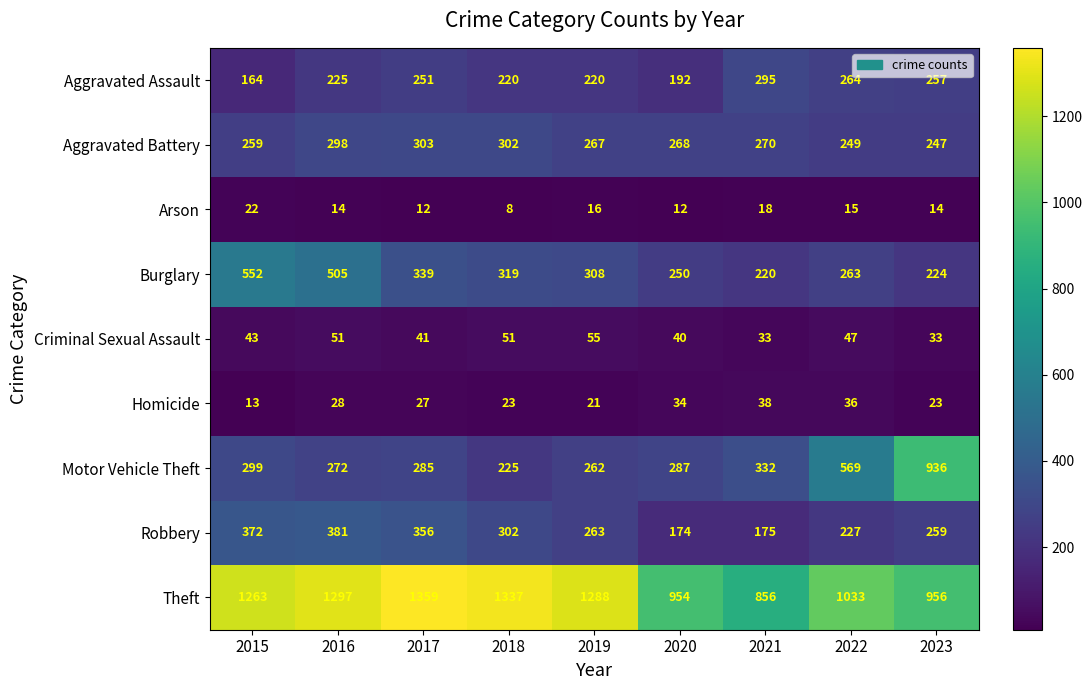

At which category is the sum across all series the highest?

2016